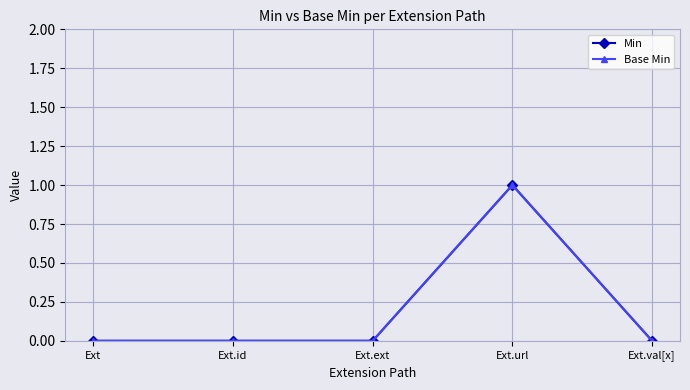

Is this an area chart (filled region under the line)?

No